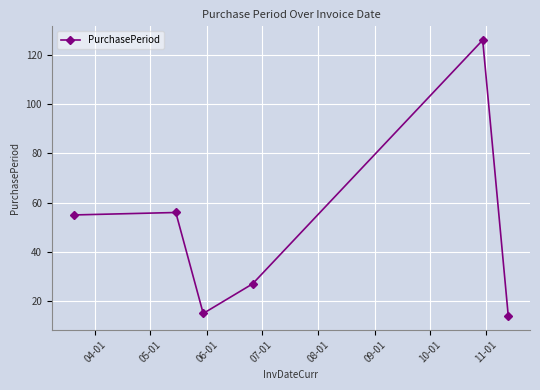

What is the greatest value displayed?

126